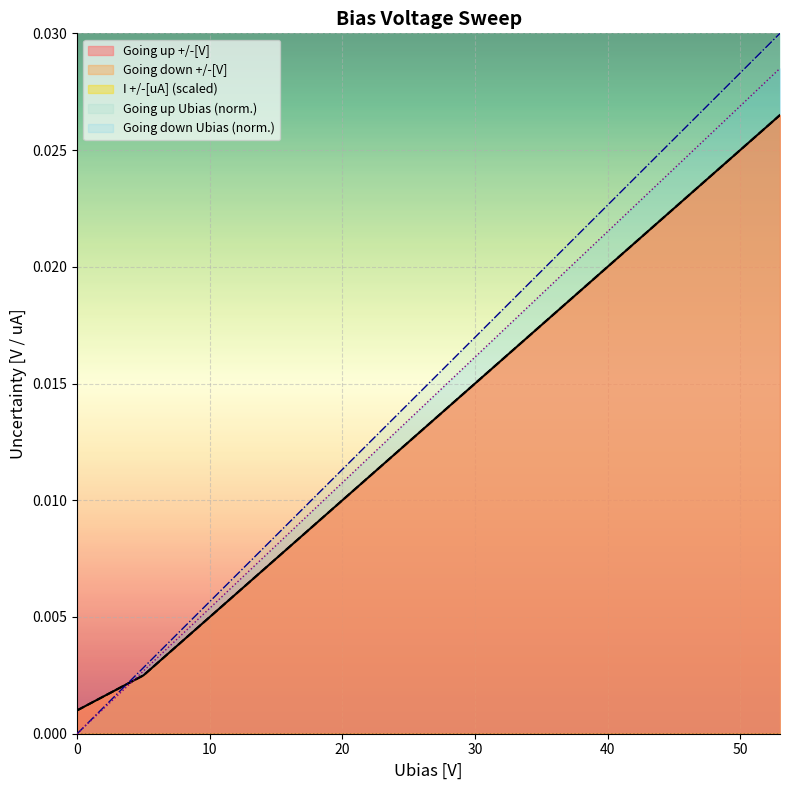

True or false: Going down Ubias[V] and Going up +/-[V] cross at least once.

True